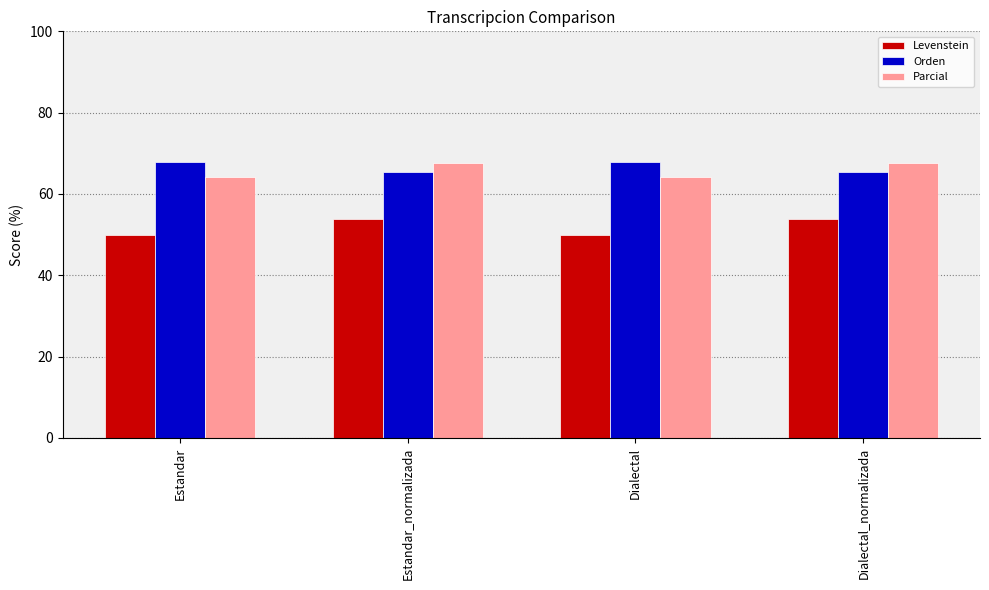

What is the highest value of the Orden series?

68.0